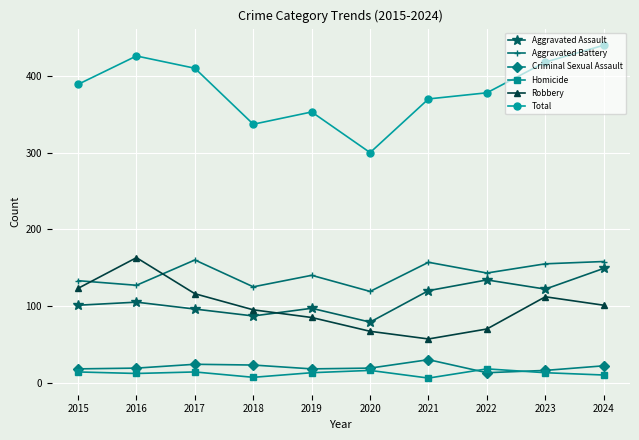

Is the value of Robbery at 2023 greater than the value of Total at 2021?

No